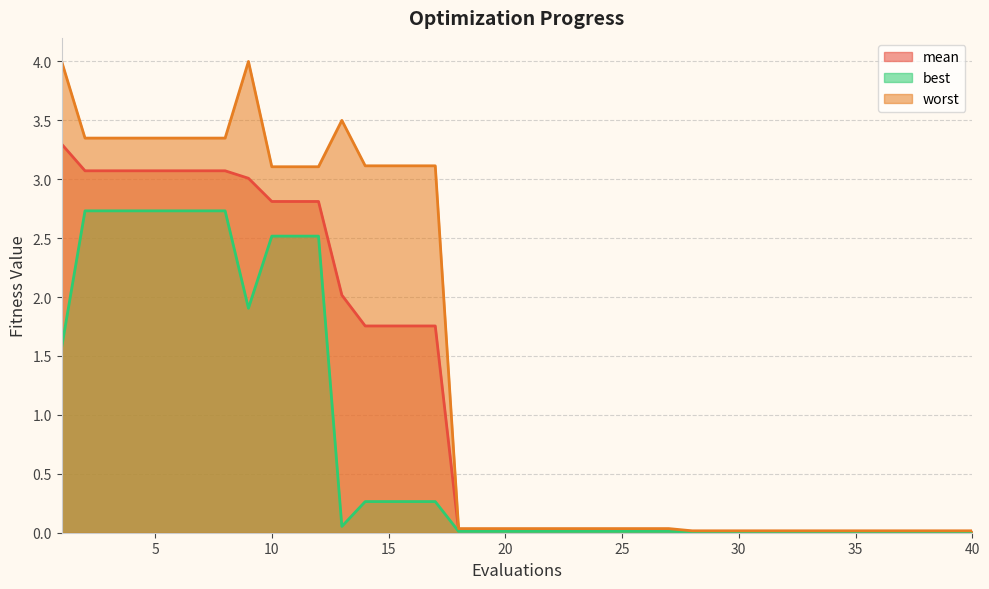

Which series has the widest spread of values?

worst